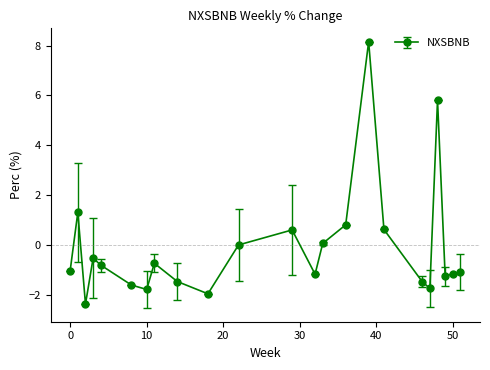

True or false: the data has more than 0 interior local peaks.

True